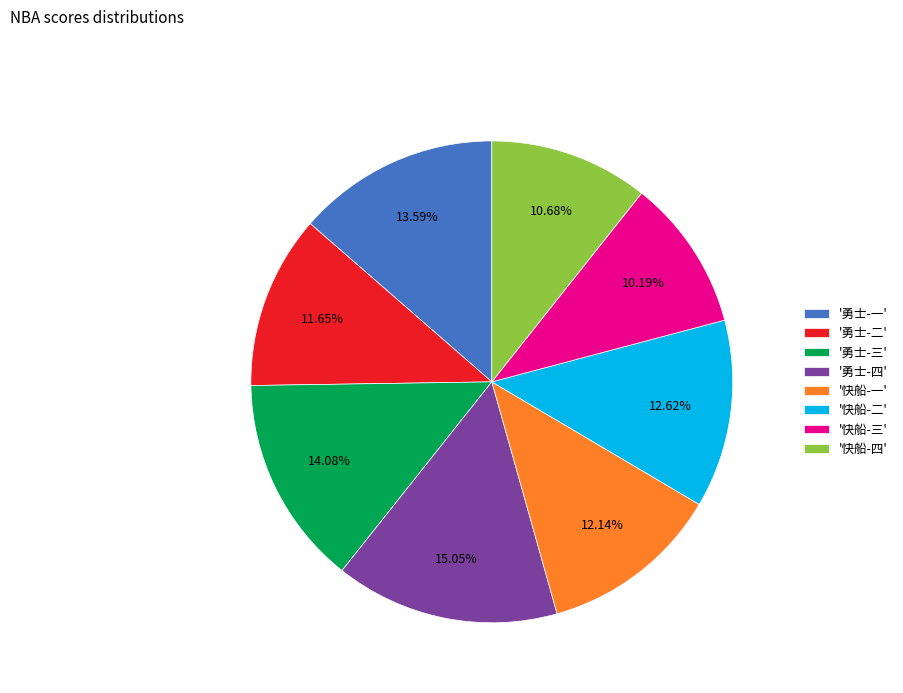

Which category has the biggest portion of the pie?

'勇士-四'